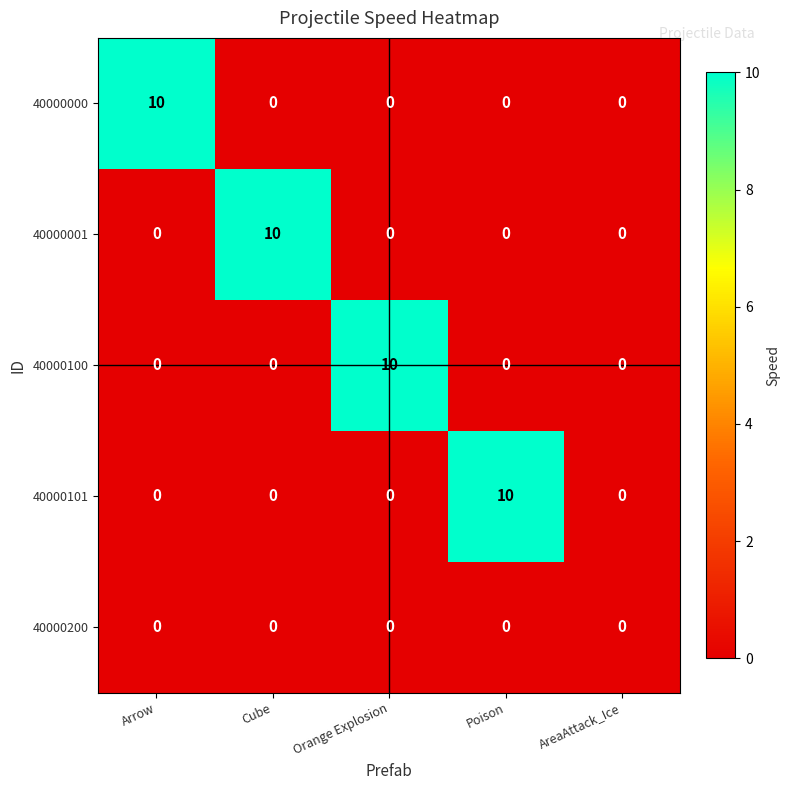

At how many categories does at least one series exceed 2?

4